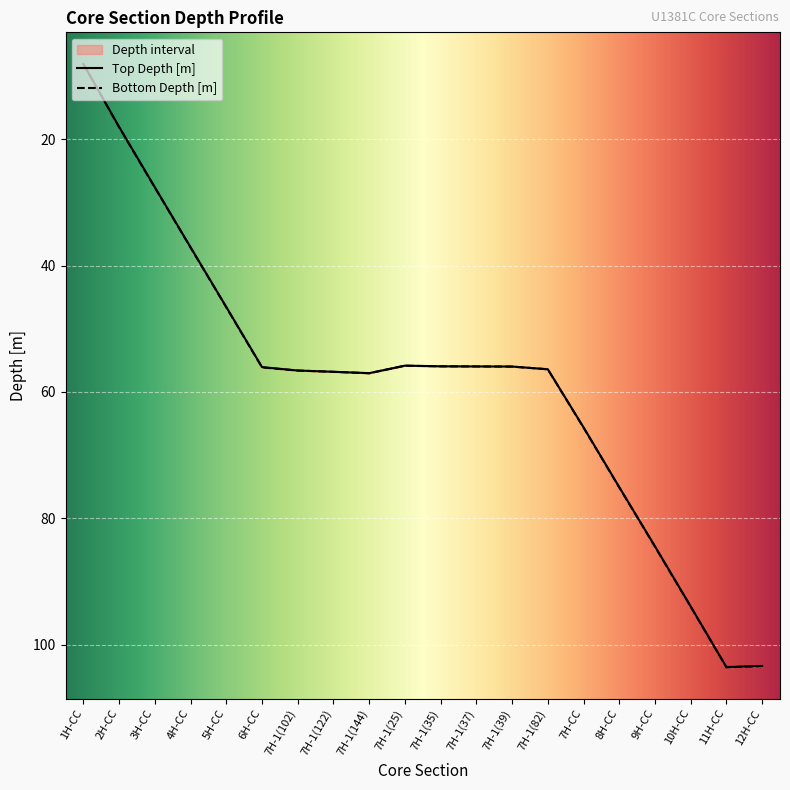

What position from the right is 7H-CC?

6